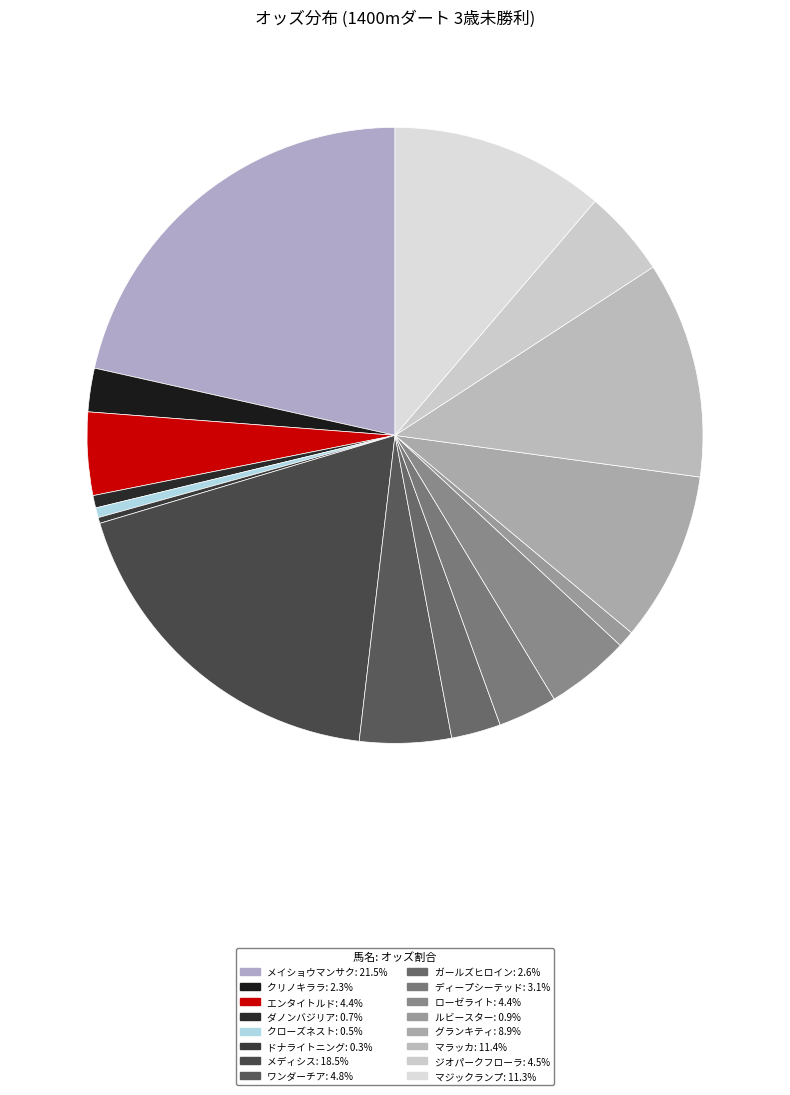

To the nearest percent, what is the combined percentage of ルビースター and ローゼライト?

5%